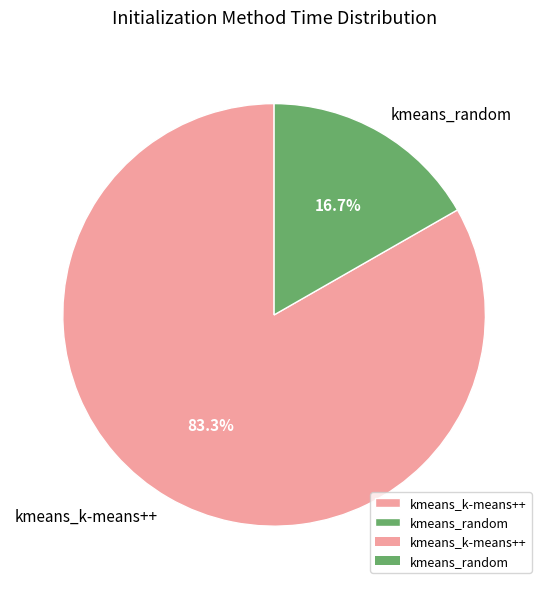

Which slice is the largest?

kmeans_k-means++